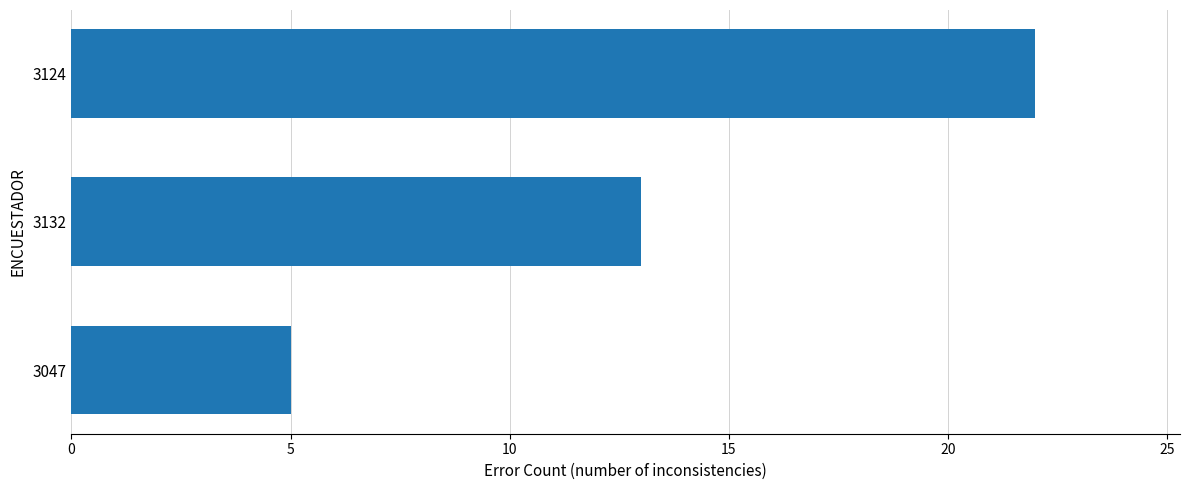

What is the average value?

13